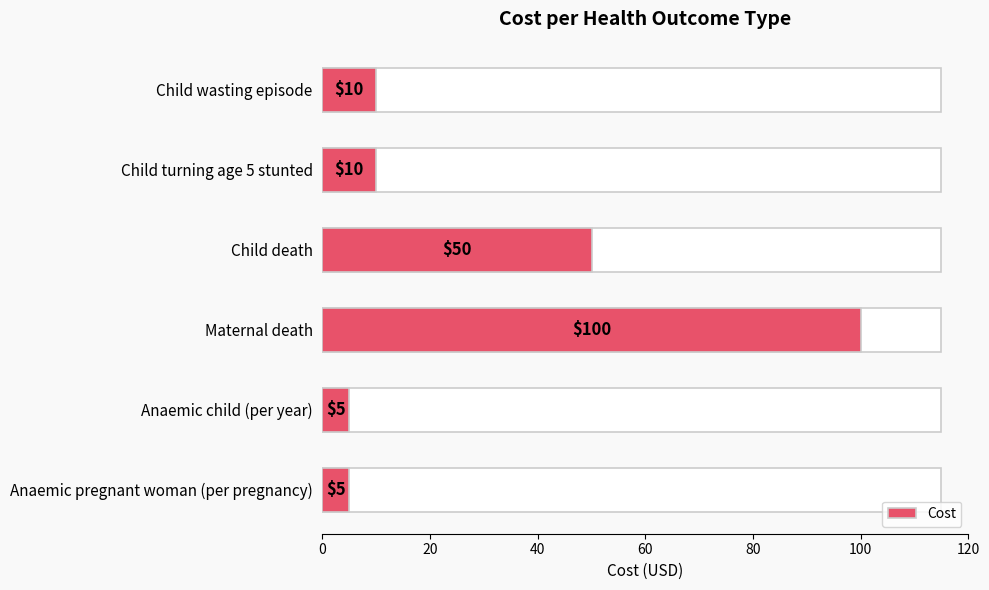

What is the average value?

30